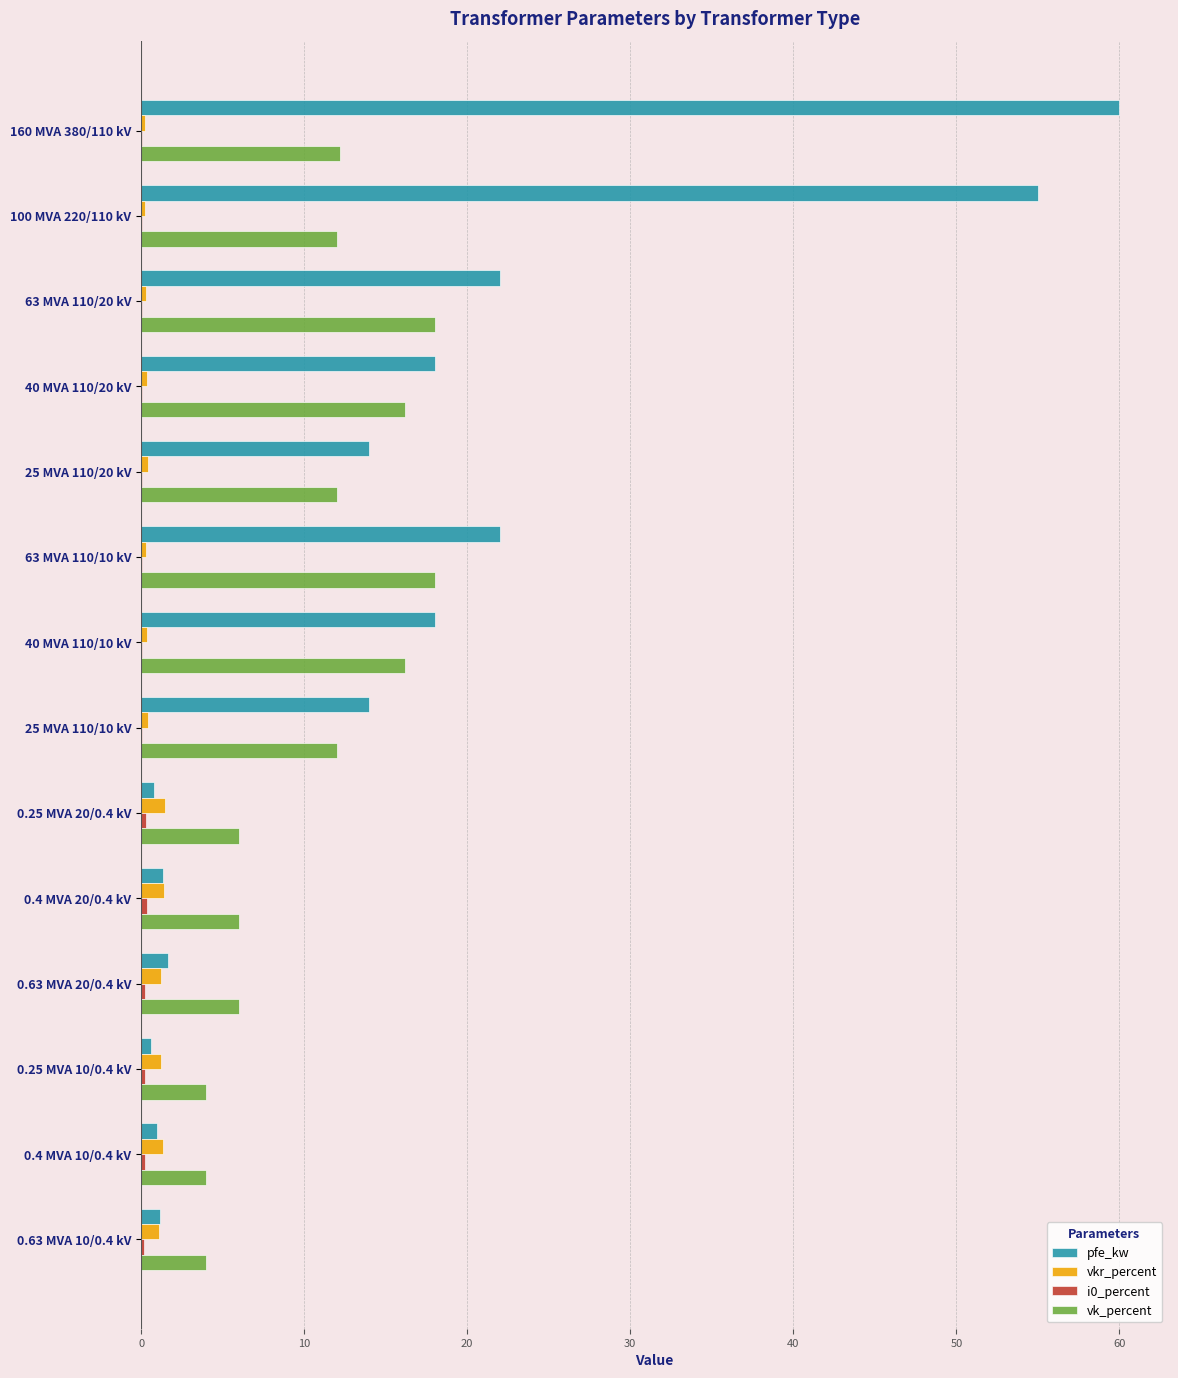

The vk_percent series shows 24.7 at 63 MVA 110/20 kV. True or false?

False